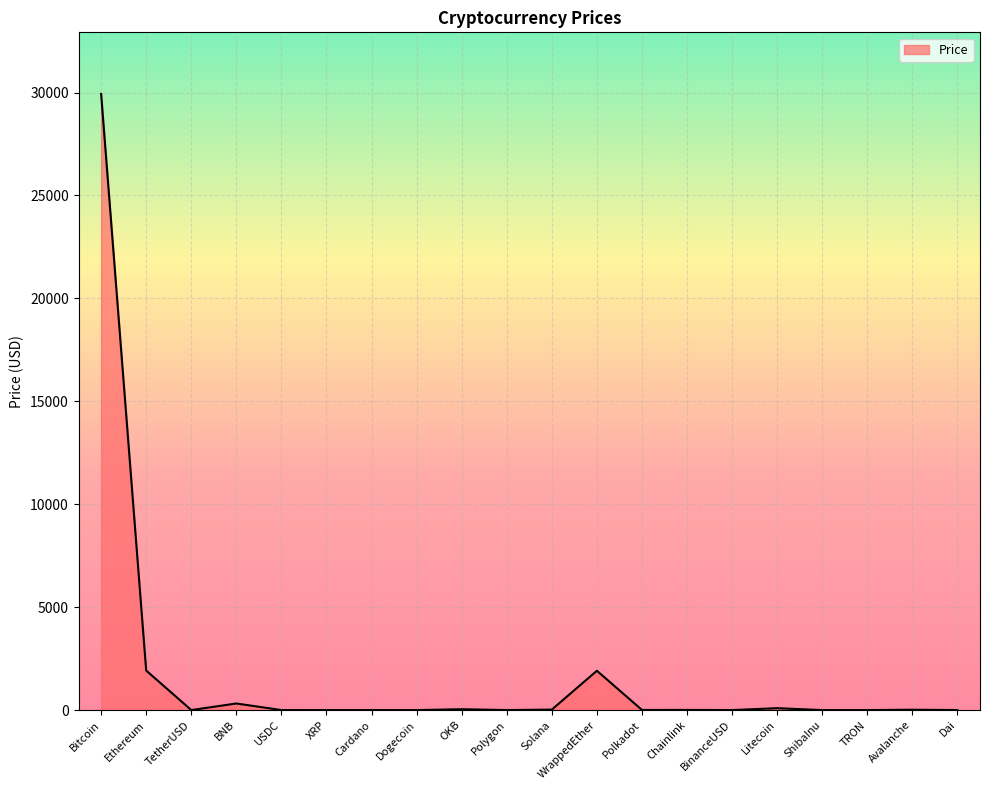

What is the ratio of the value at XRP to the value at Polkadot?

0.1